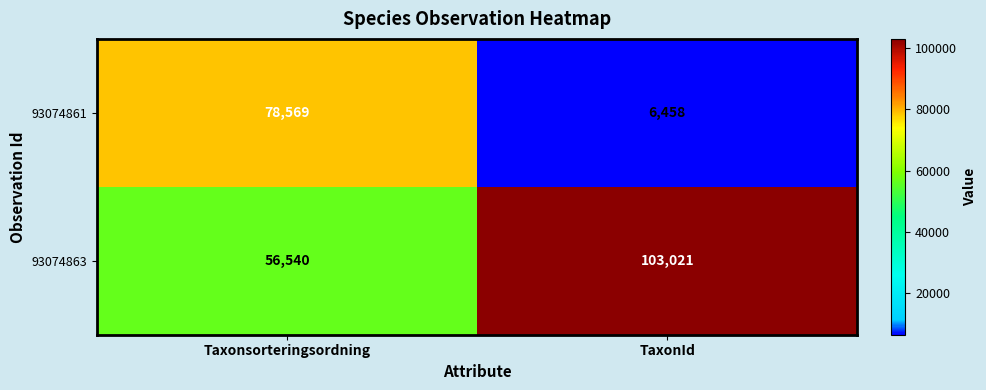

Rank the series at Taxonsorteringsordning from lowest to highest value.

93074863, 93074861